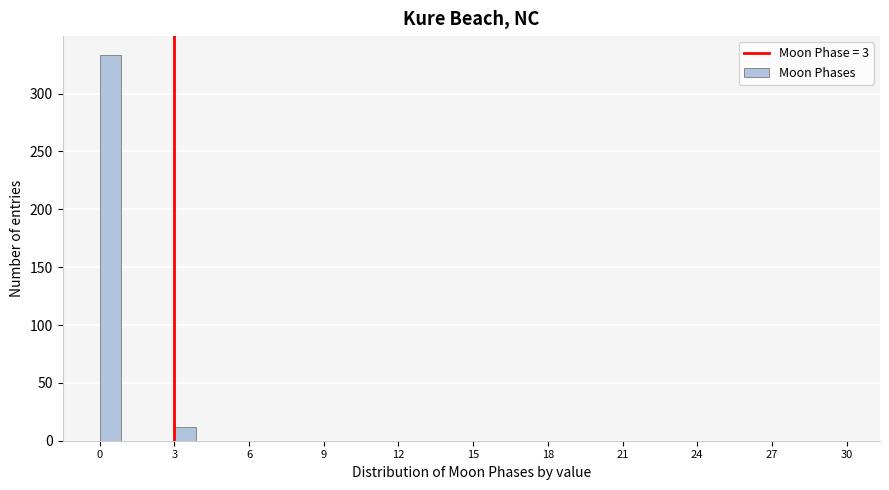

Read against the x-axis, roughly where is the centre of the tallest bar?

0.5